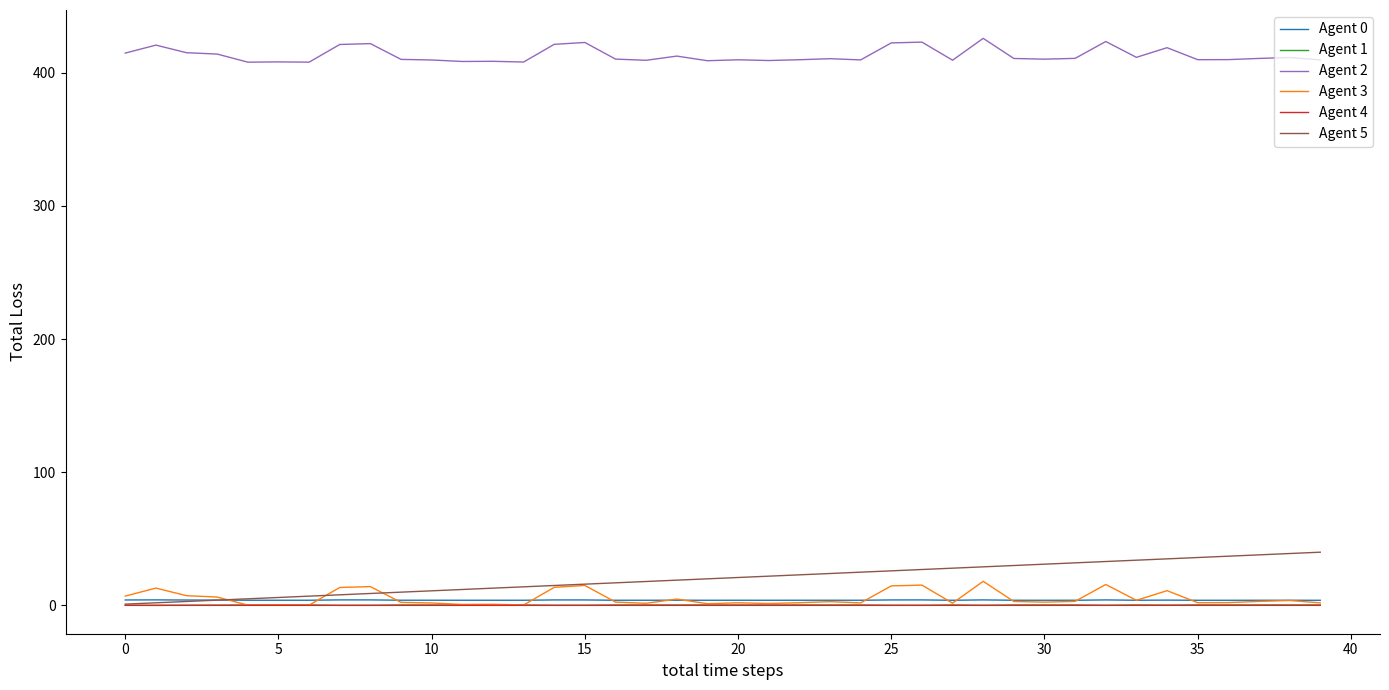

What is the maximum value shown in the chart?

425.8